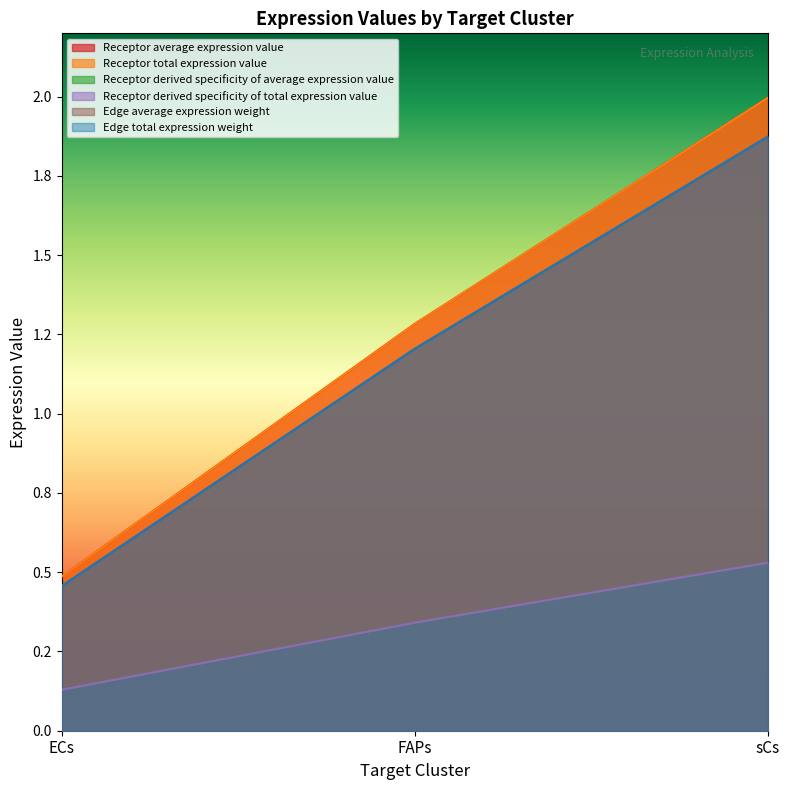

Where does the Receptor derived specificity of average expression value series first go above 1?

FAPs